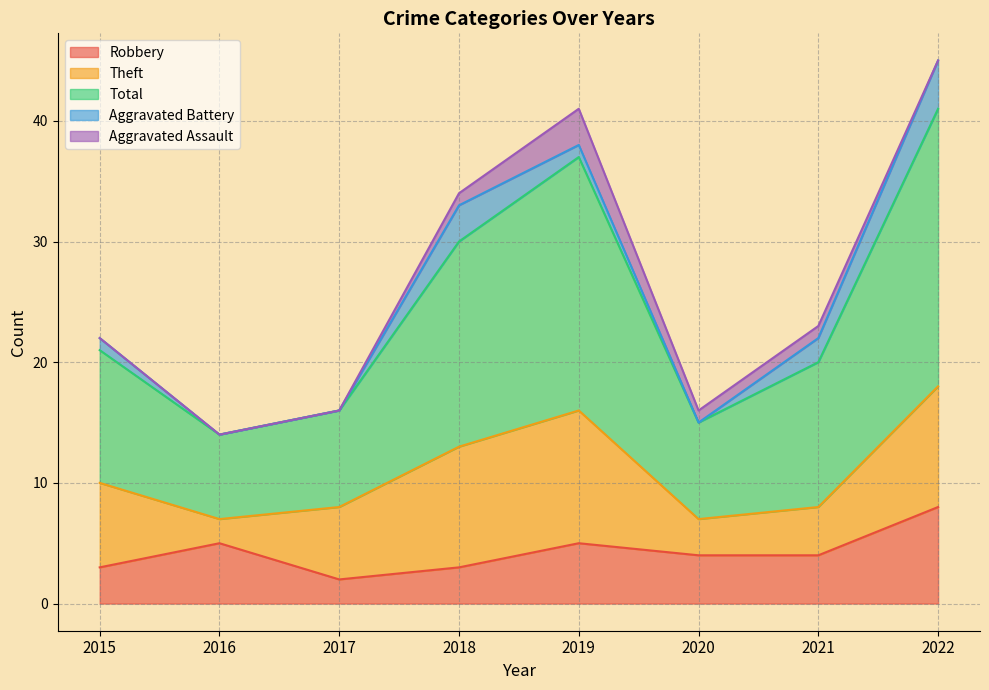

At which label does Total reach its minimum?

2016